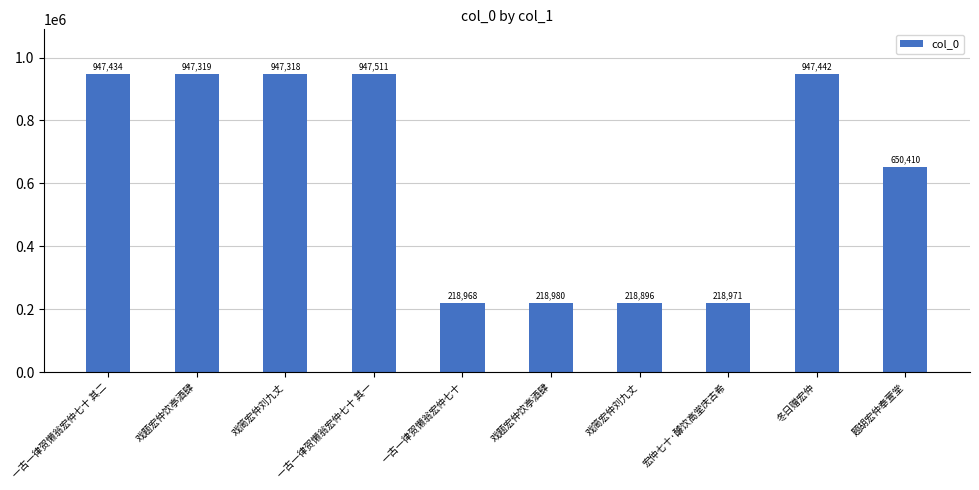

Rank the categories by value from lowest to highest.

戏简宏仲刘九丈, 一古一律贺懒翁宏仲七十, 宏仲七十·醵饮高堂庆古希, 戏题宏仲饮亭酒肆, 题胡宏仲奉萱堂, 戏简宏仲刘九丈, 戏题宏仲饮亭酒肆, 一古一律贺懒翁宏仲七十 其二, 冬日赠宏仲, 一古一律贺懒翁宏仲七十 其一